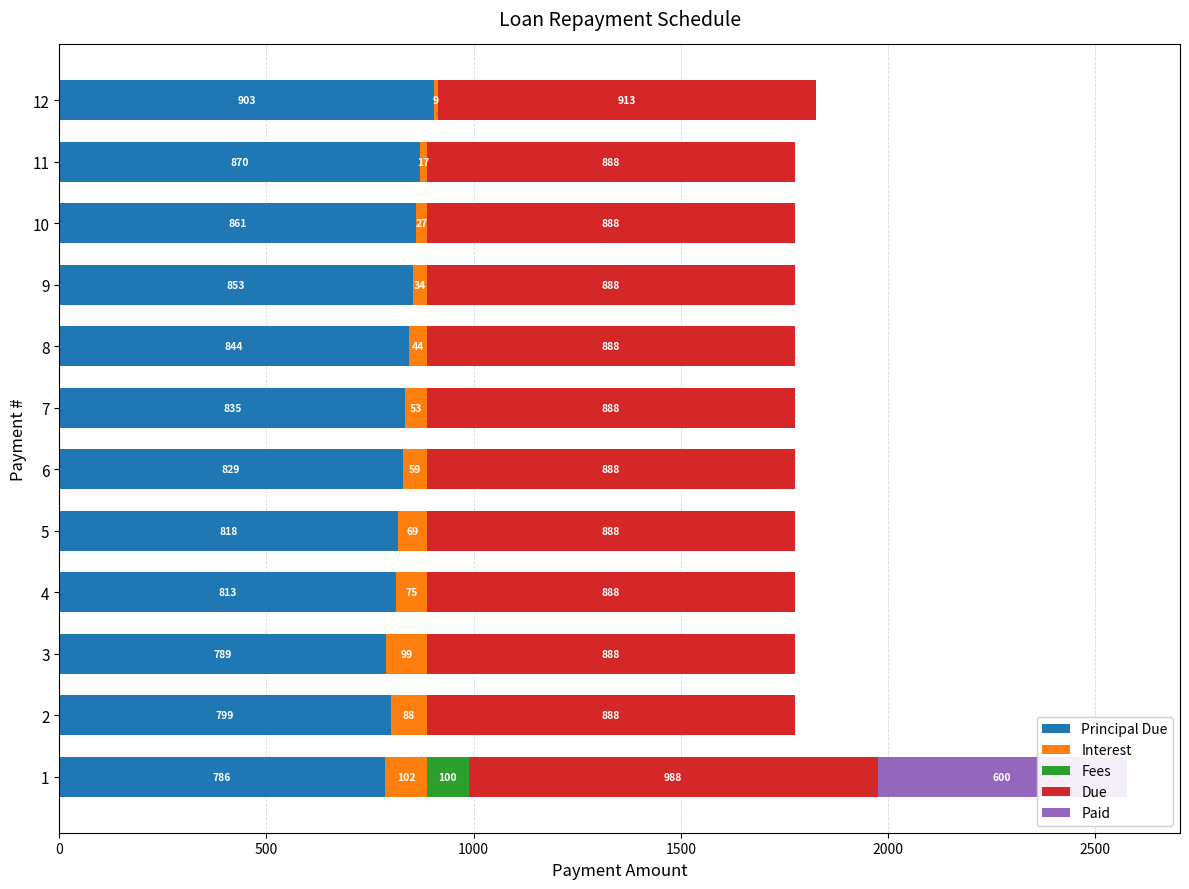

How many values in the Principal Due series exceed 835?

6